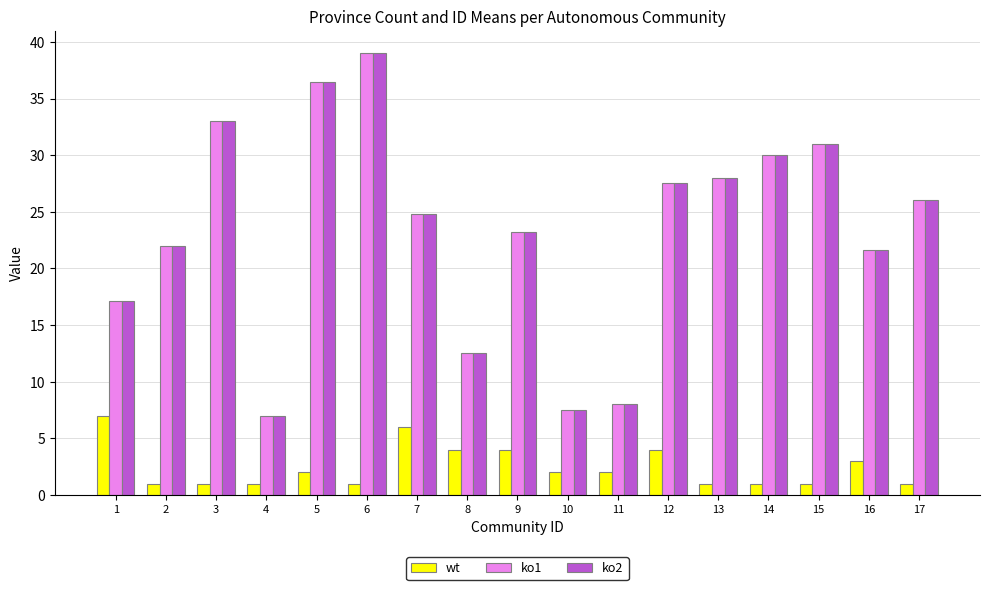

Which category has the highest value across all series?

6